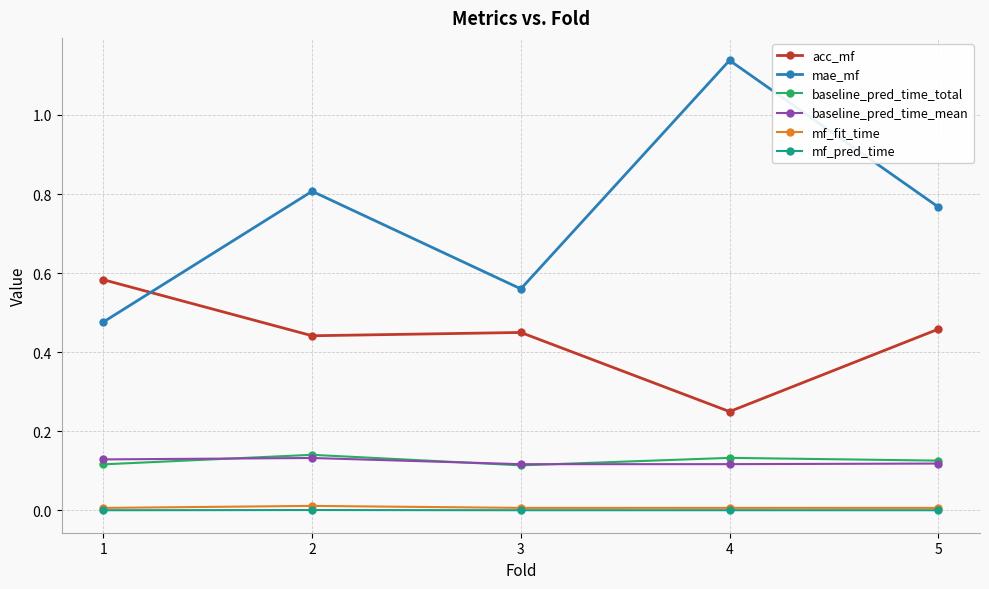

True or false: acc_mf has more than 2 points higher than both neighbors.

False